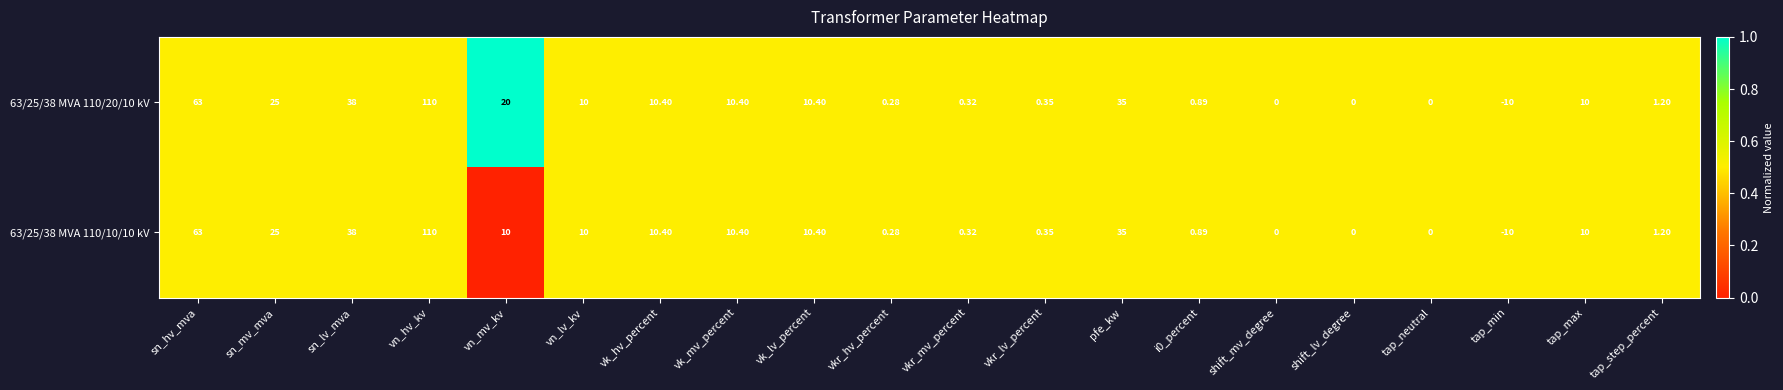

At which category does the chart reach its minimum across all series?

tap_min